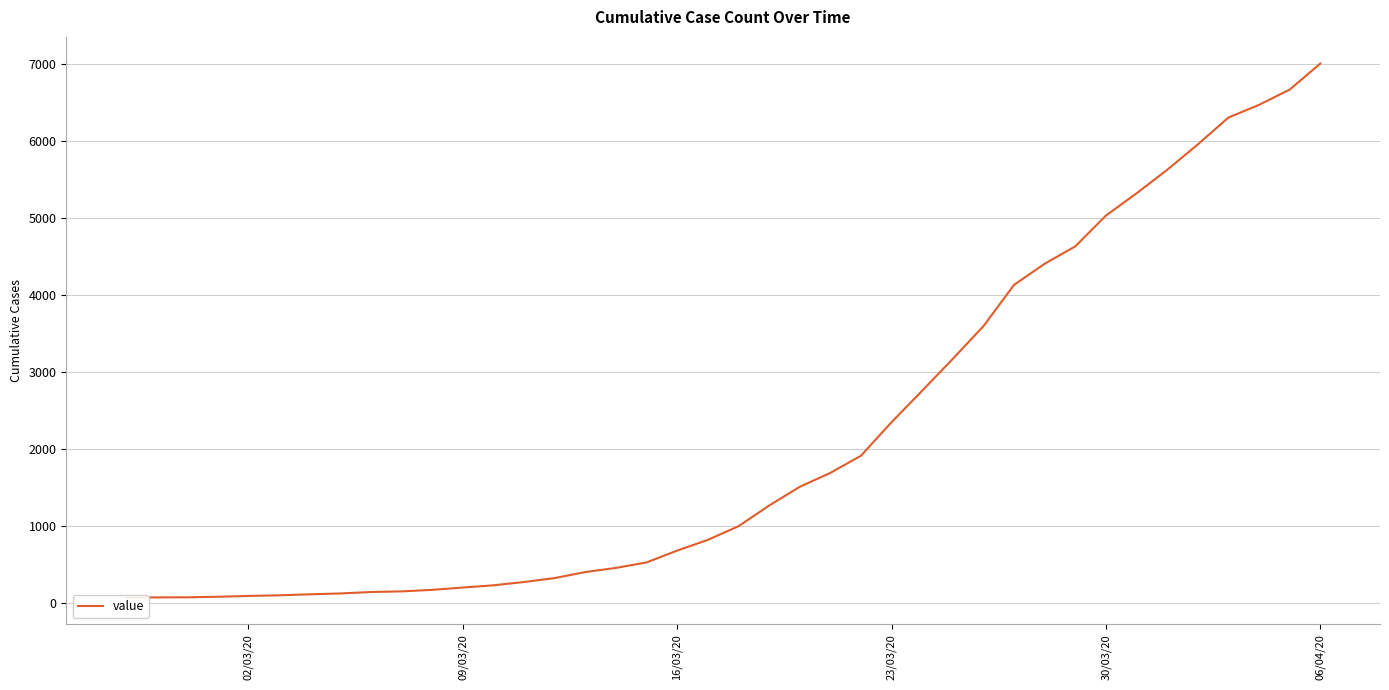

The chart shows a value of 1079 at 16/03/20. True or false?

False